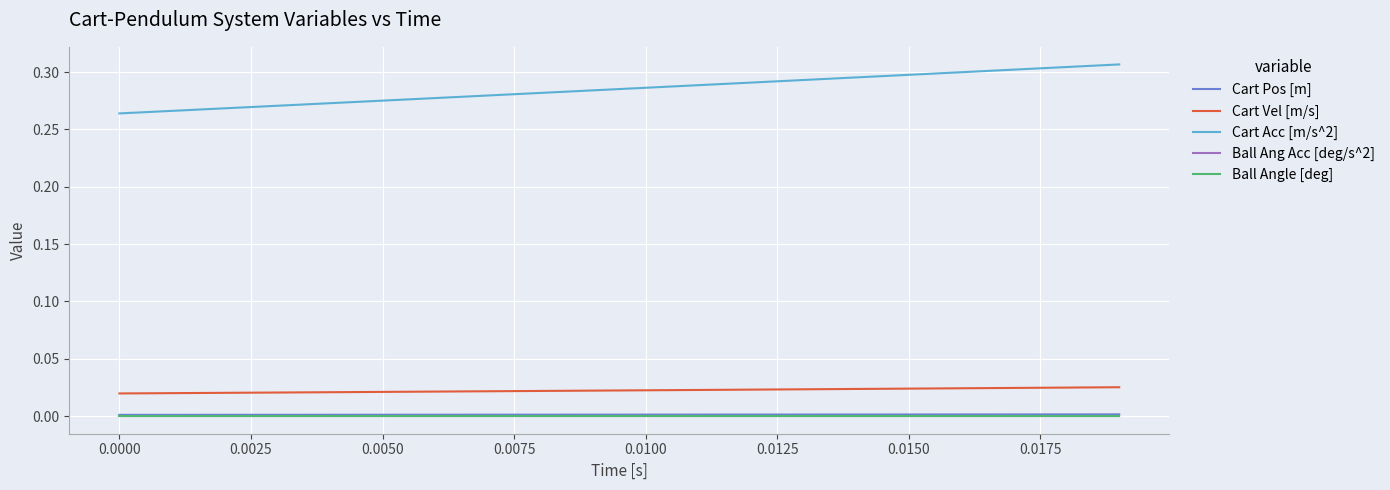

Reading left to right, transcribe all the data shown in this chart.

Cart Pos [m]: 0.0	0.0	0.0	0.0	0.0	0.0	0.0	0.0	0.0	0.0	0.0	0.0	0.0	0.0	0.0	0.0	0.0	0.0	0.0	0.0
Cart Vel [m/s]: 0.0	0.0	0.0	0.0	0.0	0.0	0.0	0.0	0.0	0.0	0.0	0.0	0.0	0.0	0.0	0.0	0.0	0.0	0.0	0.0
Cart Acc [m/s^2]: 0.3	0.3	0.3	0.3	0.3	0.3	0.3	0.3	0.3	0.3	0.3	0.3	0.3	0.3	0.3	0.3	0.3	0.3	0.3	0.3
Ball Ang Acc [deg/s^2]: 0.0	0.0	0.0	0.0	0.0	0.0	0.0	0.0	0.0	0.0	0.0	0.0	0.0	0.0	0.0	0.0	0.0	0.0	0.0	0.0
Ball Angle [deg]: 0.0	0.0	0.0	0.0	0.0	0.0	0.0	0.0	0.0	0.0	0.0	0.0	0.0	0.0	0.0	0.0	0.0	0.0	0.0	0.0